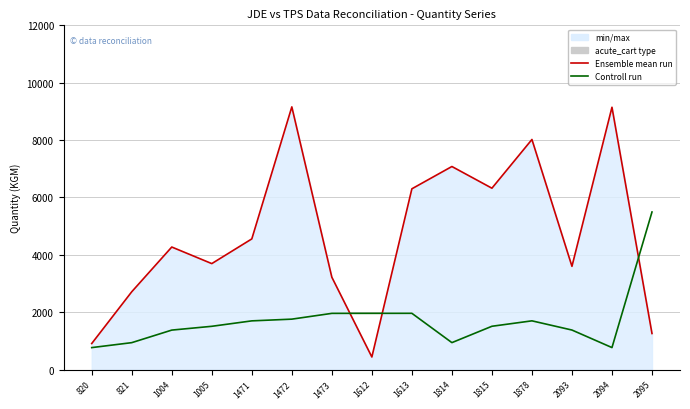

What is the difference between the maximum and minimum values in the Controll run series?

4726.2